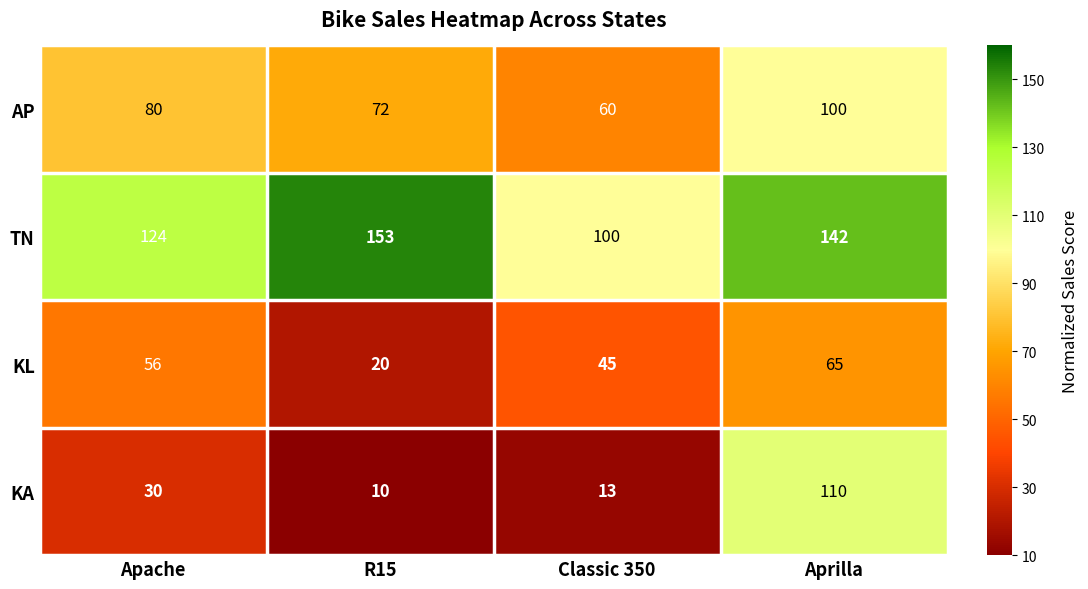

At which category is the sum across all series the highest?

Aprilla